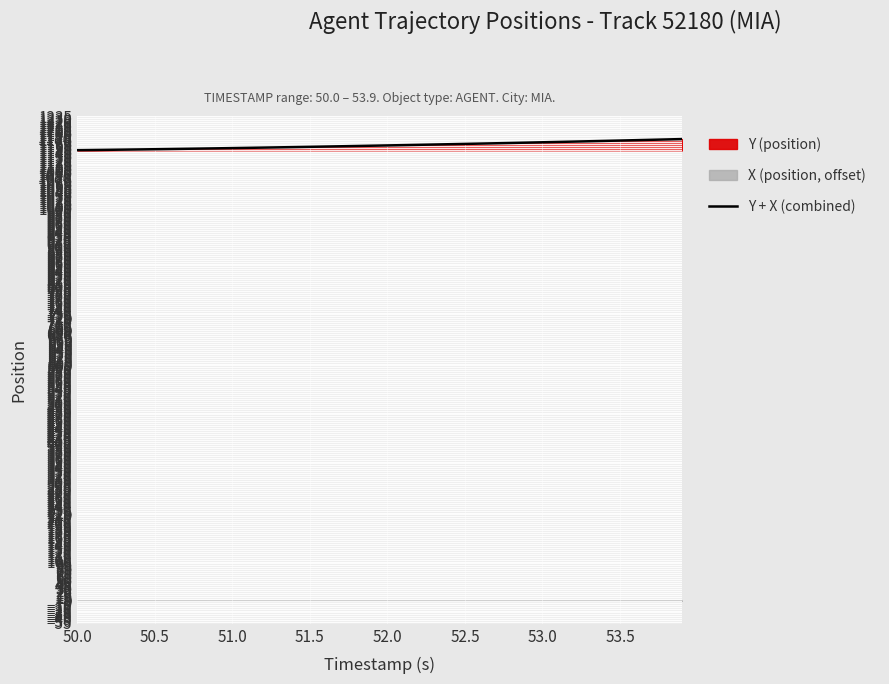

Which label corresponds to the smallest value in the chart?

50.0